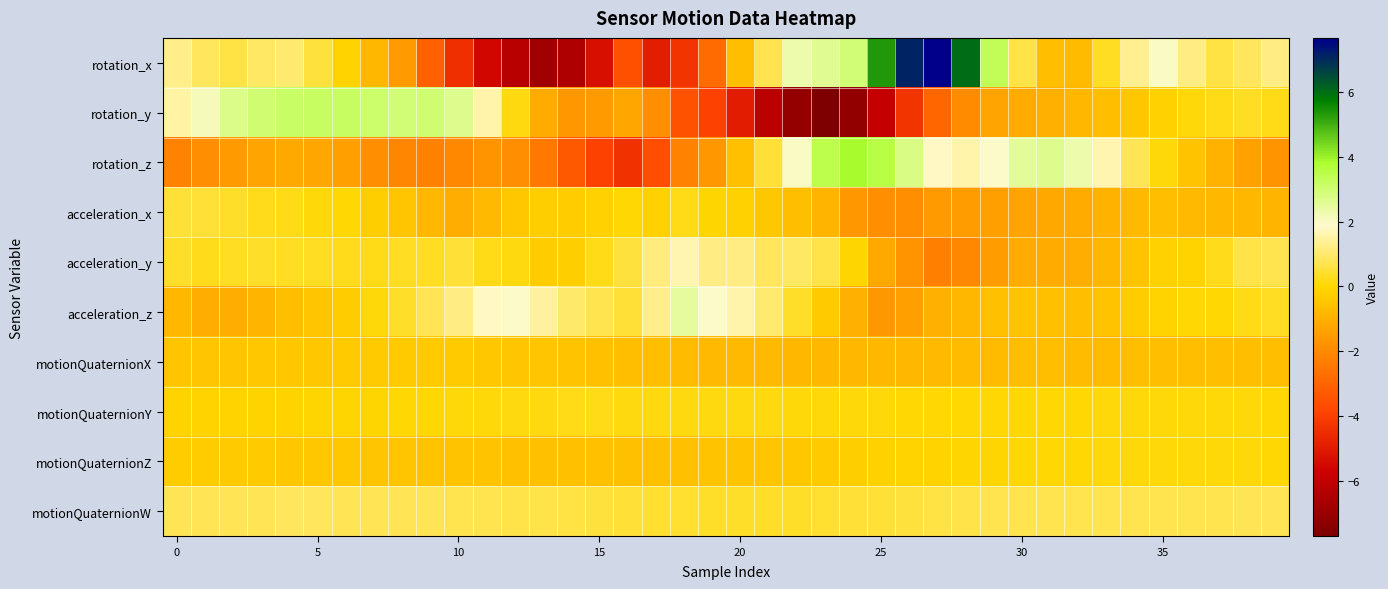

Which series has the largest total across all categories?

motionQuaternionW